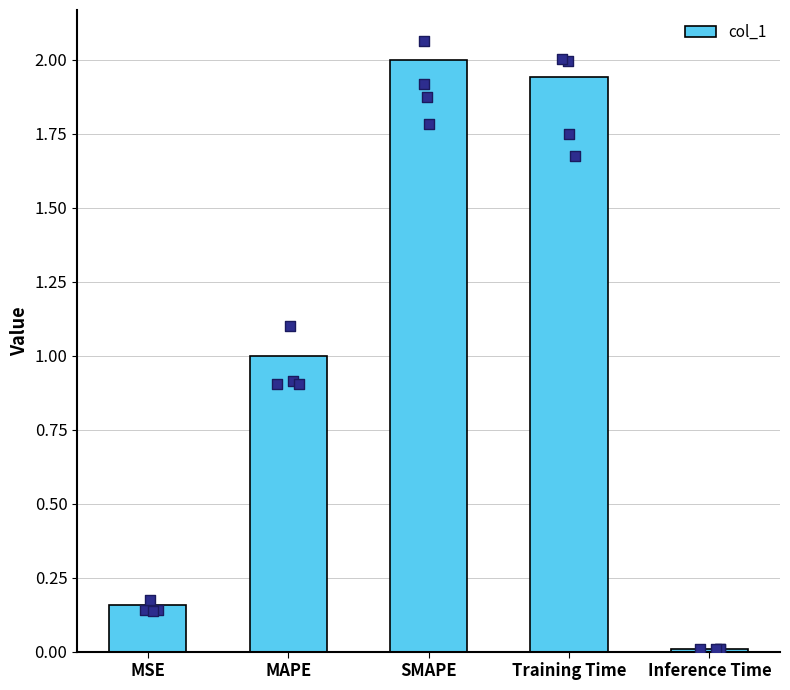

Between Training Time and SMAPE, which is larger?

SMAPE